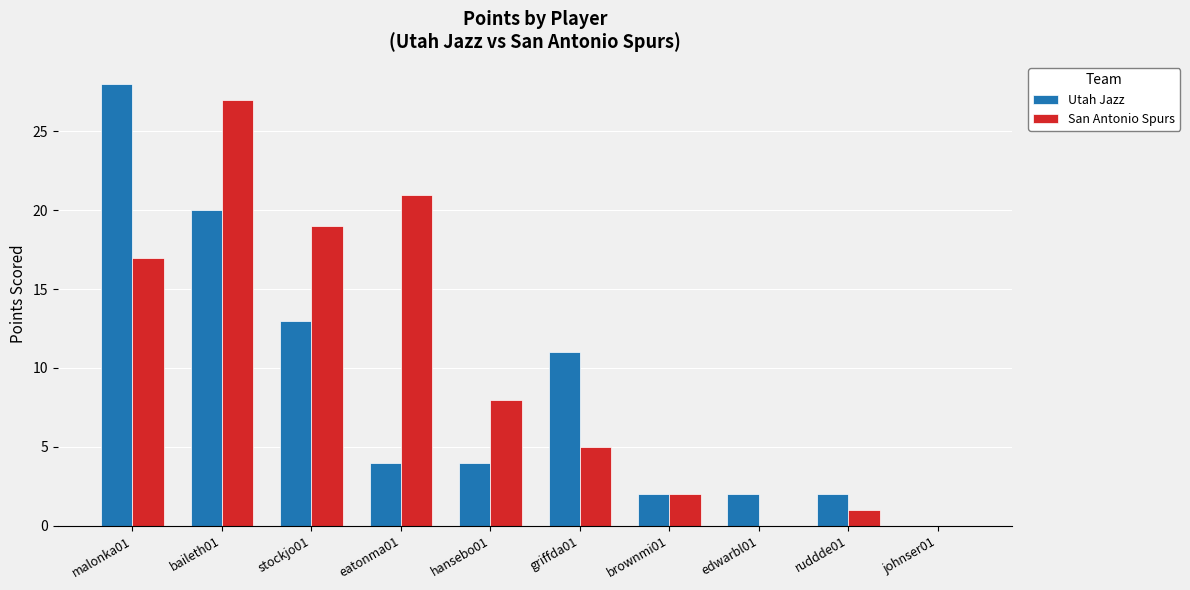

At which label is Utah Jazz closest to 14?

stockjo01